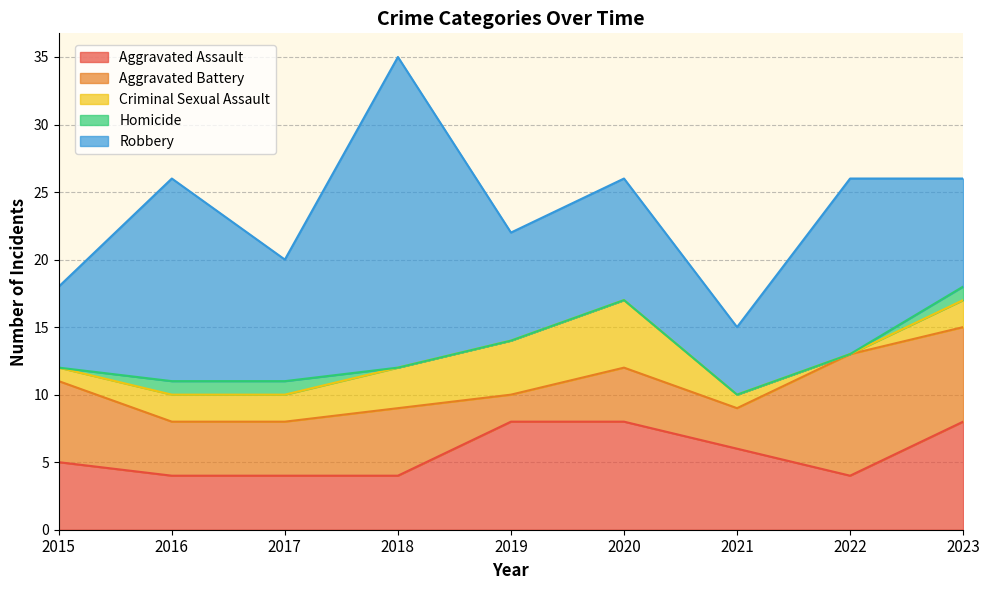

Which series has the largest range (max minus min)?

Robbery